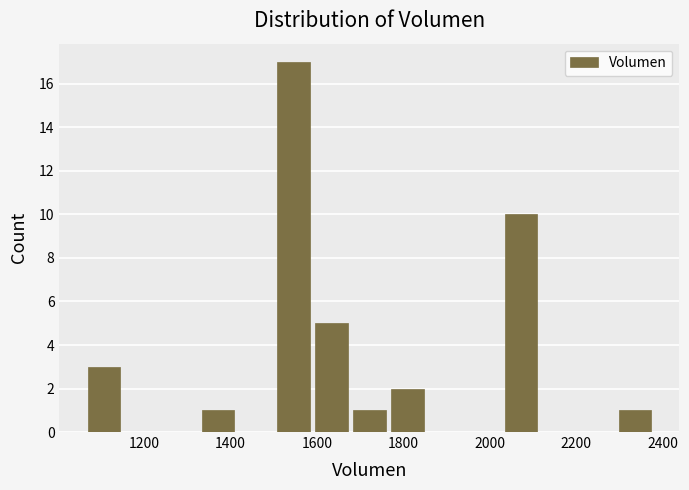

What is the height of the bar covering 2020 to 2120 on the x-axis? Neither the bar edges nor the heights are printed on the chart, so give them approximately, as read against the axes.

10